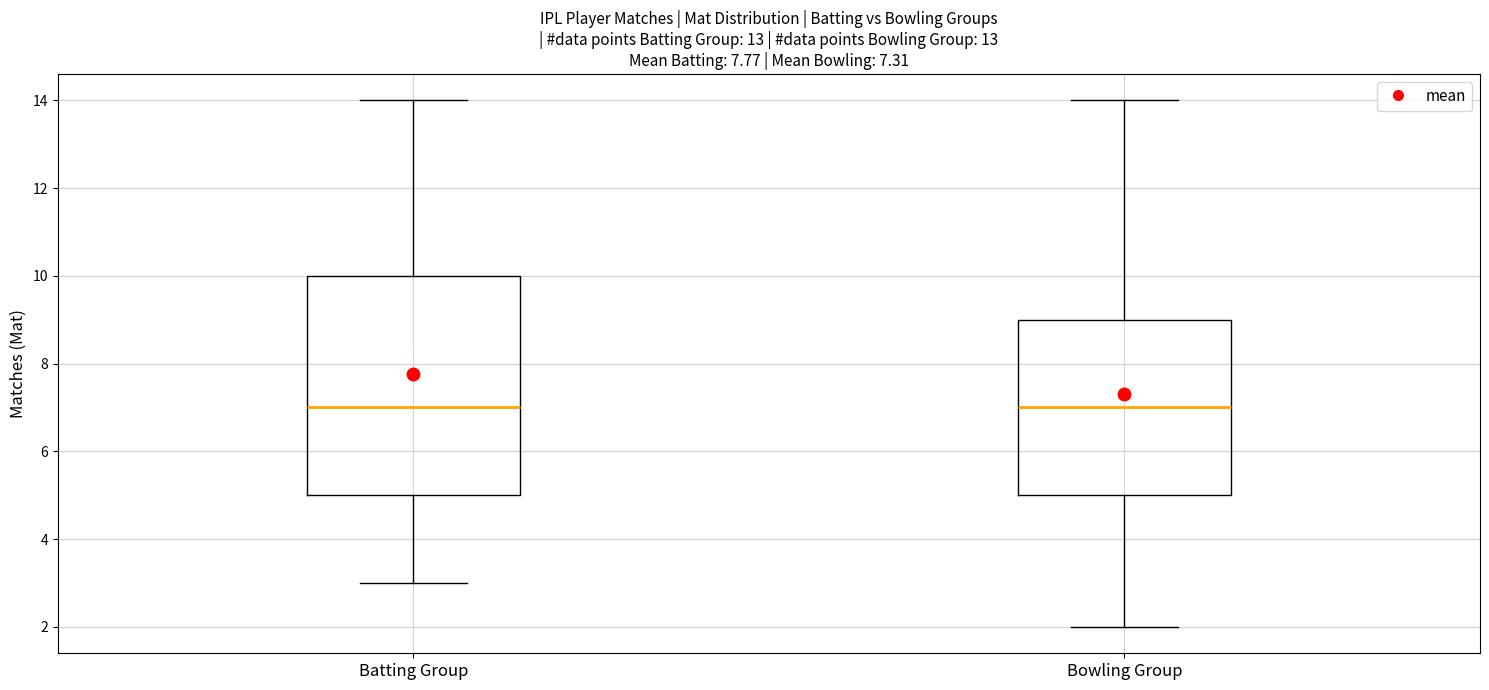

Which box is the tallest, from its lower edge to its upper edge?

Batting Group